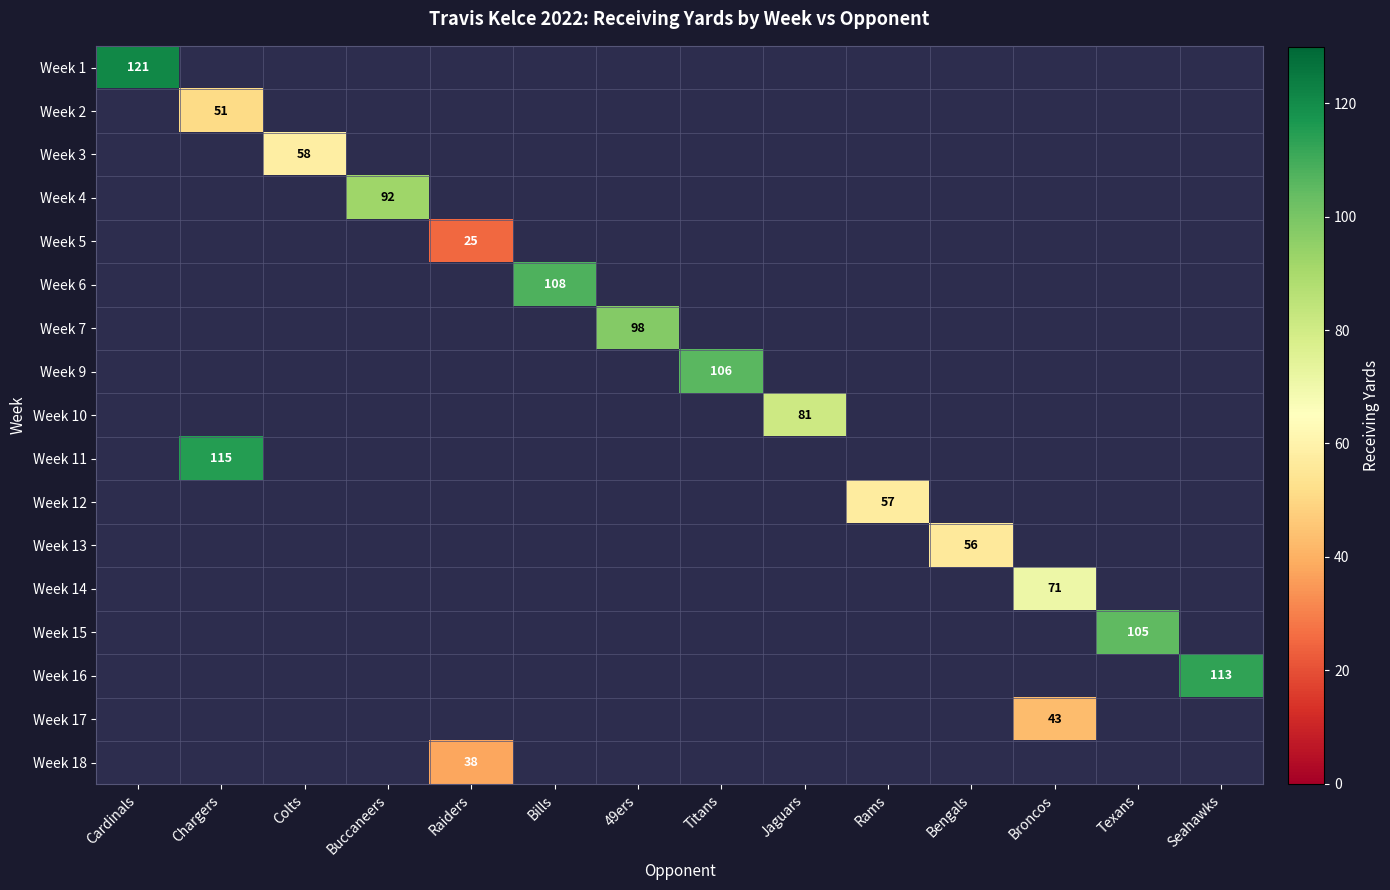

Which category has the lowest value across all series?

Raiders